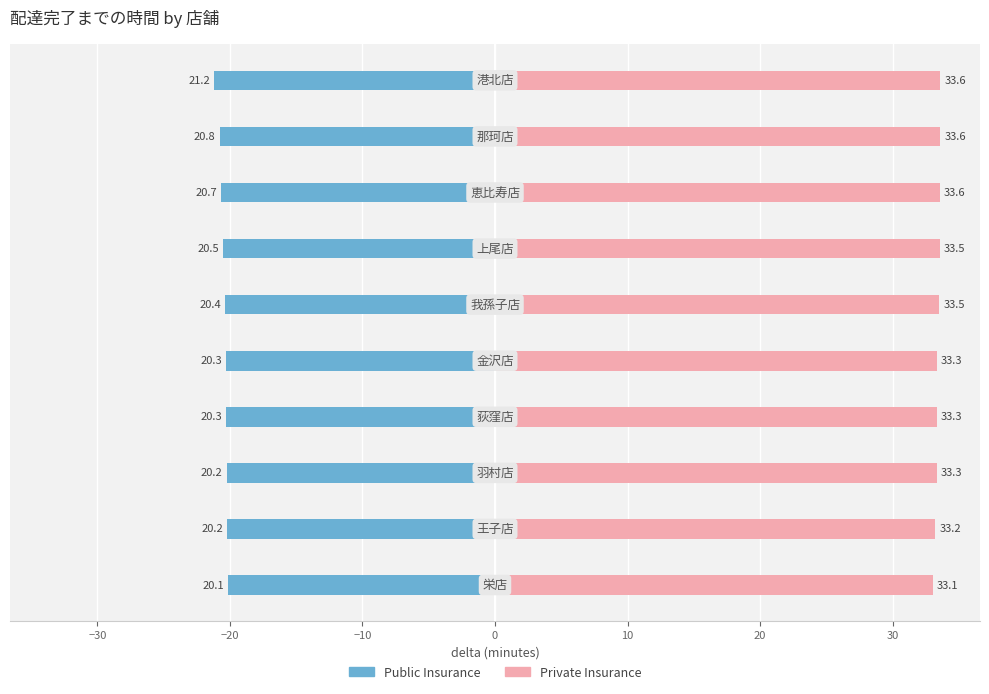

Is it true that Public Insurance equals -27.9 at −30?

False